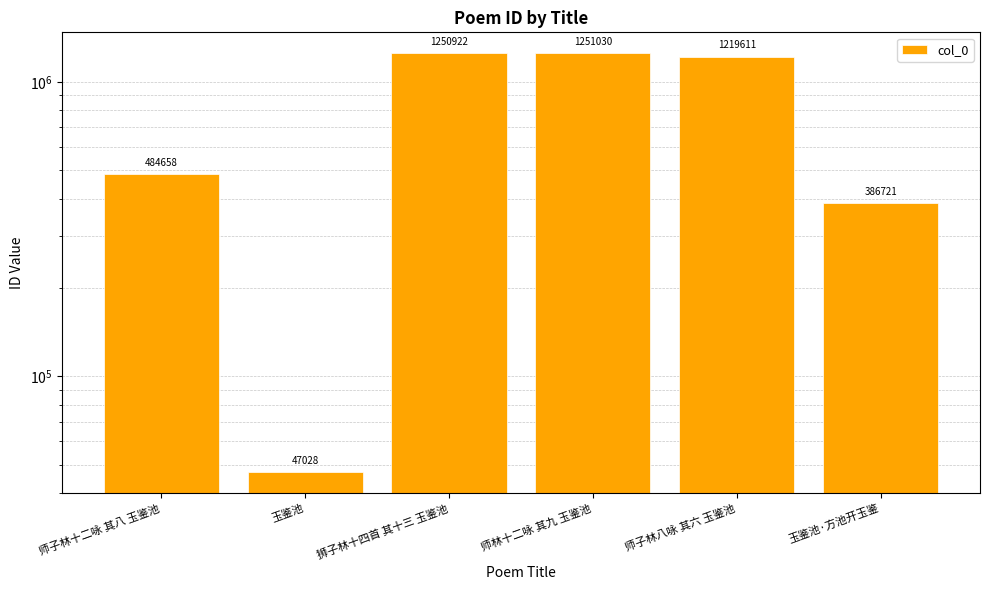

What is the value of the 4th bar from the left?

1251030